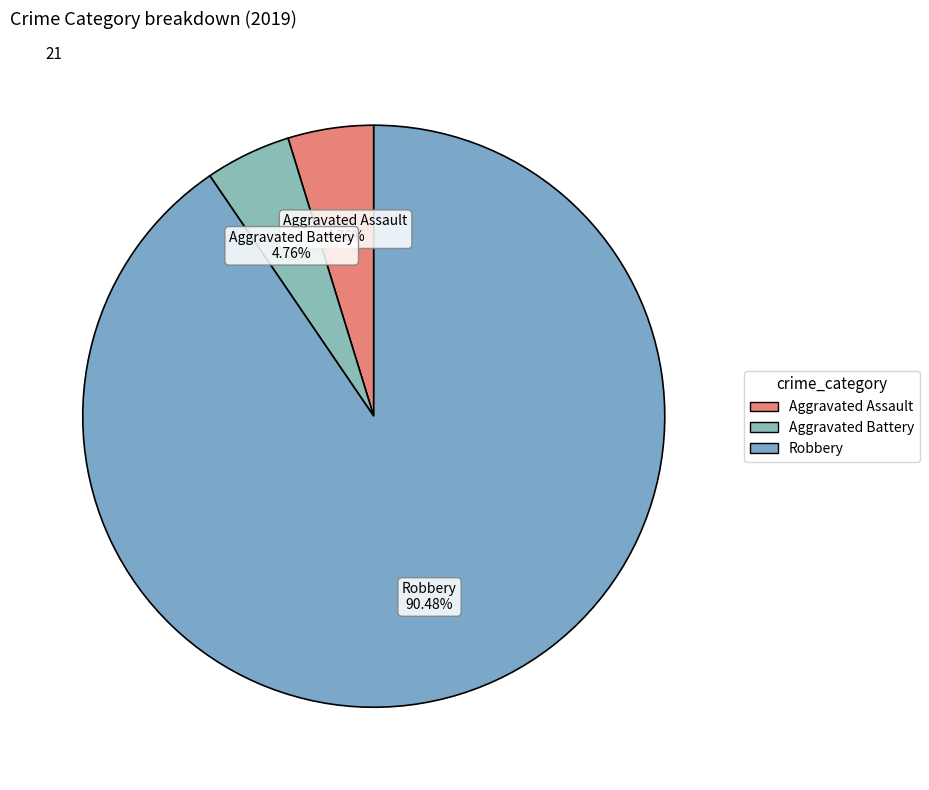

What is the largest slice in the pie chart?

Robbery